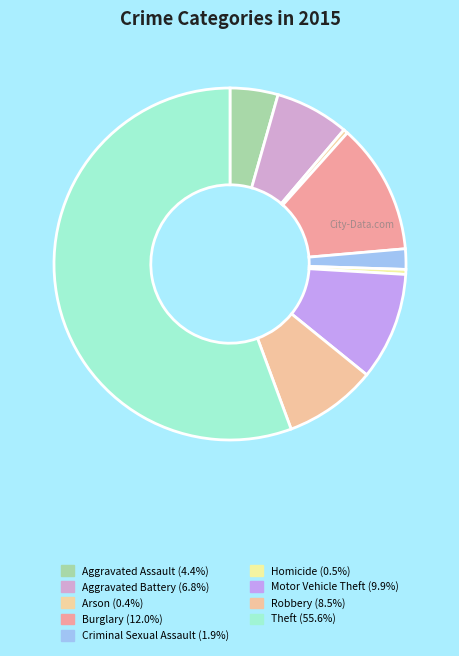

The Burglary slice represents 12% of the pie. True or false?

True